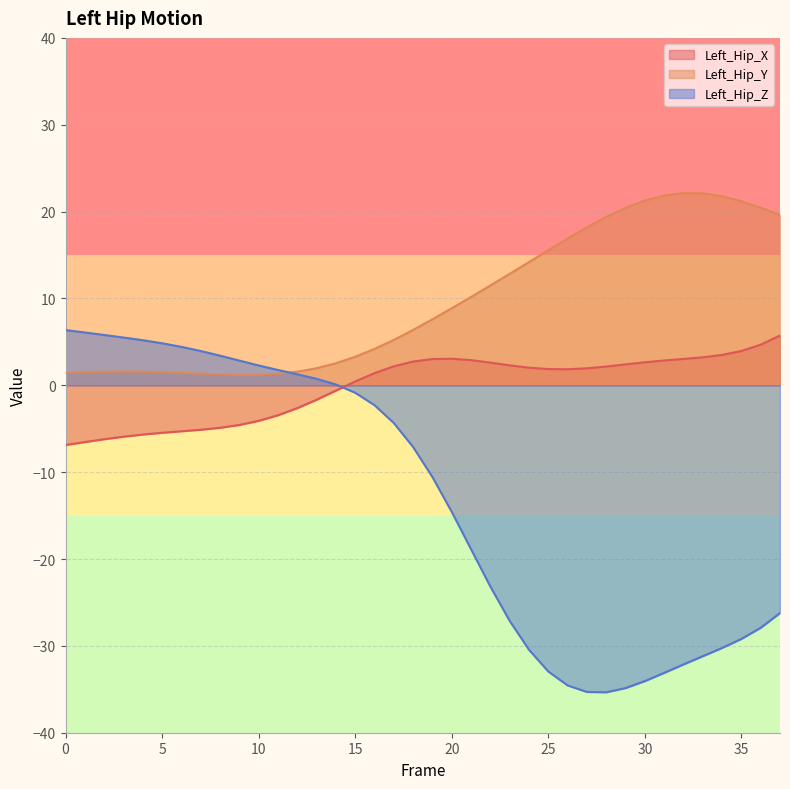

Is the value of Left_Hip_X at 11 greater than the value of Left_Hip_Y at 27?

No